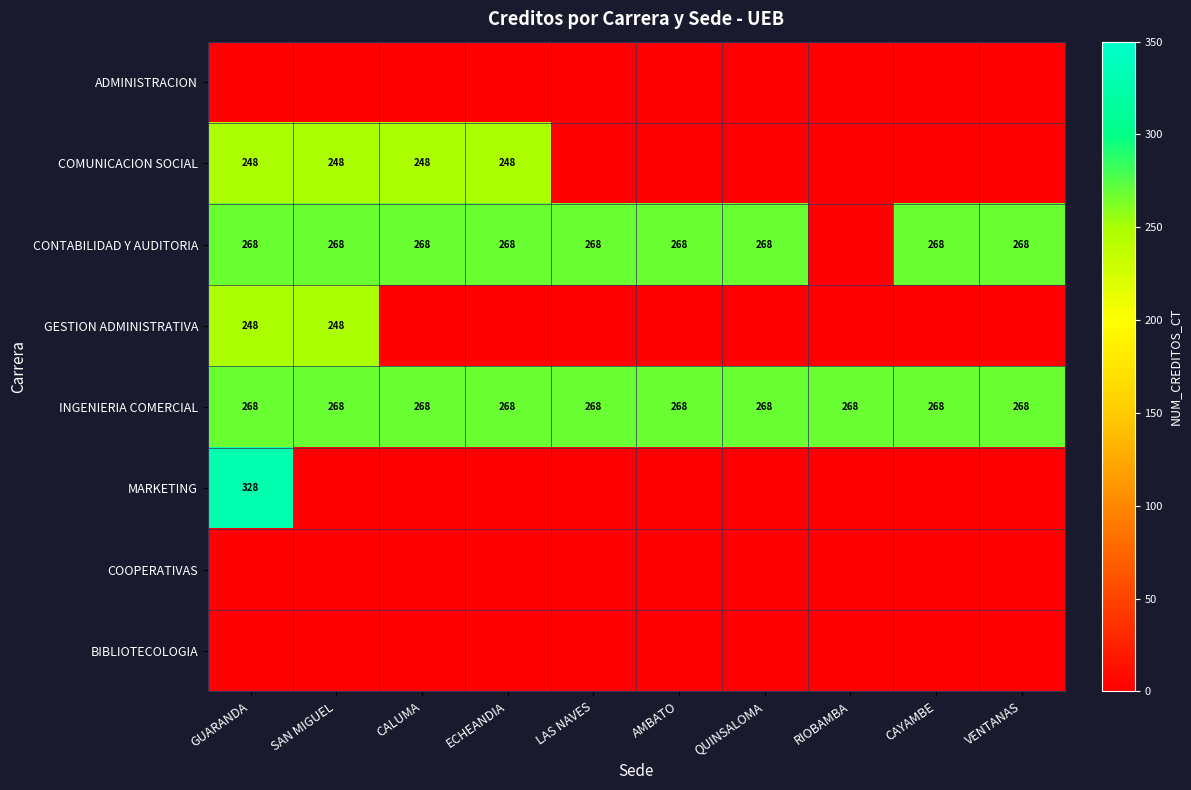

True or false: INGENIERIA COMERCIAL has a value of 68 at CALUMA.

False